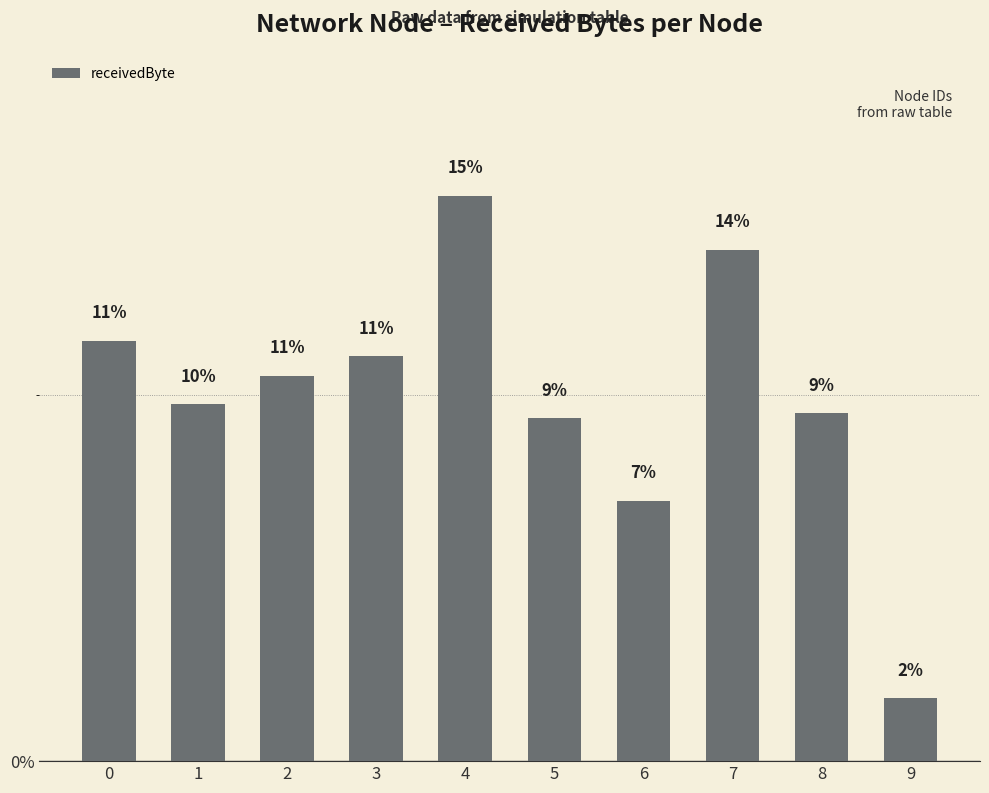

What is the sum of all values?

100.0